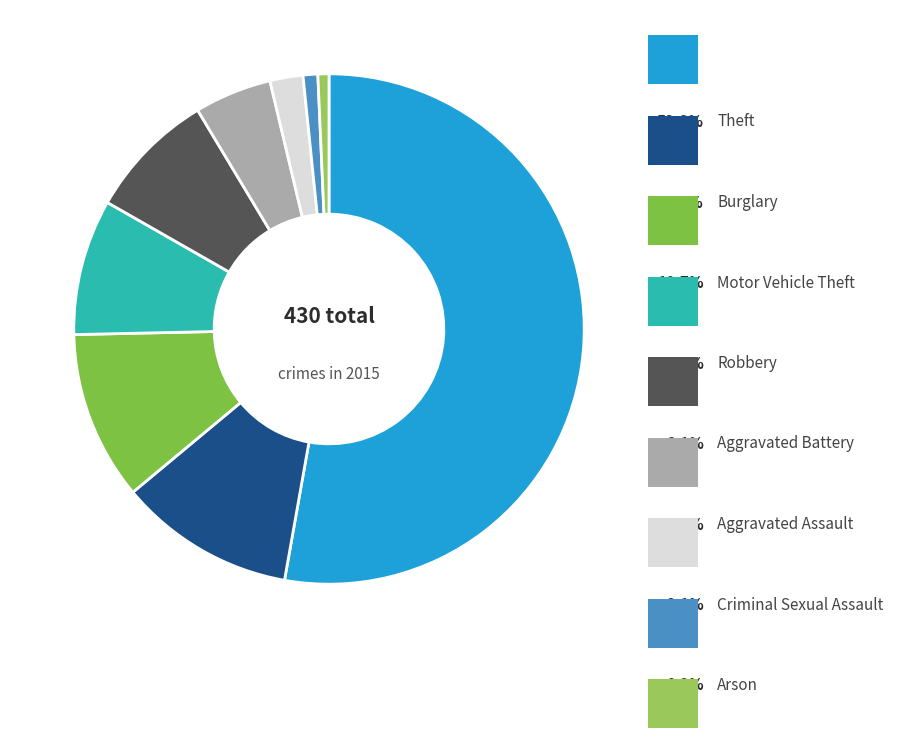

How many segments does this pie chart have?

9